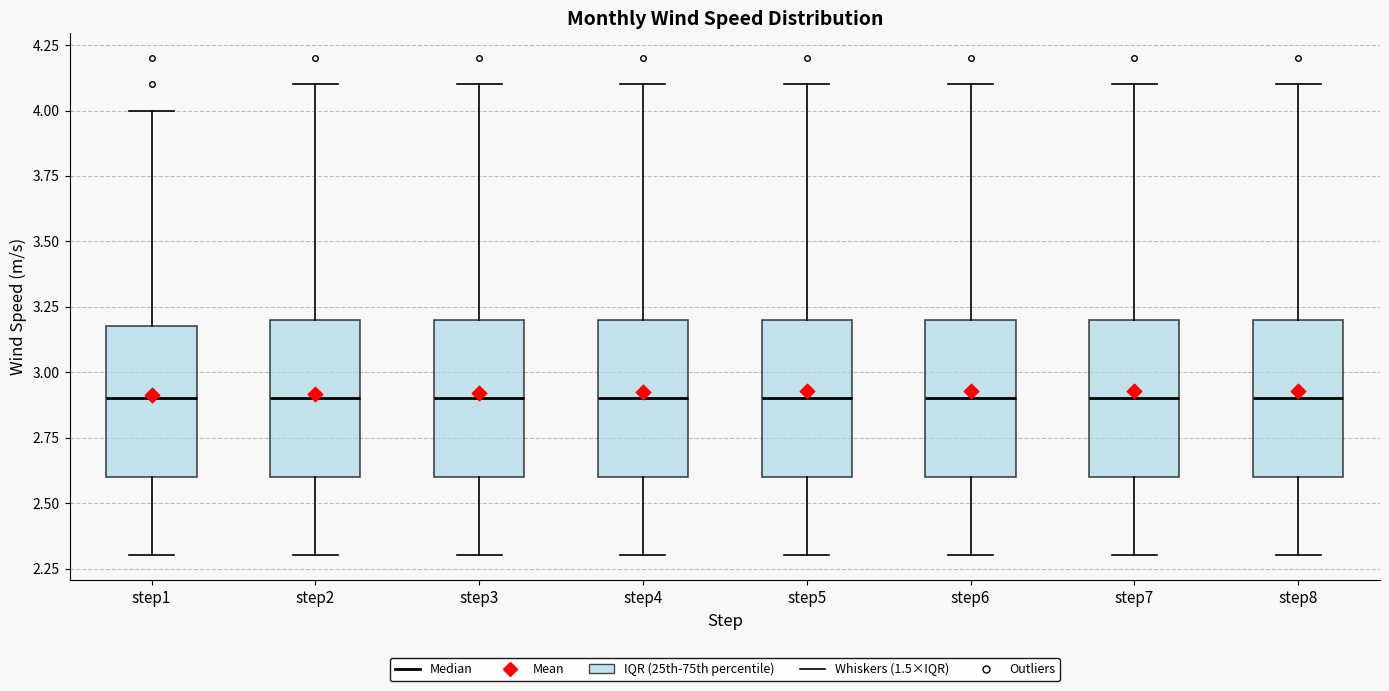

Reading left to right, transcribe this box plot: for each box, give where its median line is, the range the box spans, and where its two whiskers end, as read against the y-axis. The values are not printed on the chart, so give them approximately, as read against the axis.

step1: median 2.9, box 2.6 to 3.2, whiskers 2.3 to 4.0
step2: median 2.9, box 2.6 to 3.2, whiskers 2.3 to 4.1
step3: median 2.9, box 2.6 to 3.2, whiskers 2.3 to 4.1
step4: median 2.9, box 2.6 to 3.2, whiskers 2.3 to 4.1
step5: median 2.9, box 2.6 to 3.2, whiskers 2.3 to 4.1
step6: median 2.9, box 2.6 to 3.2, whiskers 2.3 to 4.1
step7: median 2.9, box 2.6 to 3.2, whiskers 2.3 to 4.1
step8: median 2.9, box 2.6 to 3.2, whiskers 2.3 to 4.1